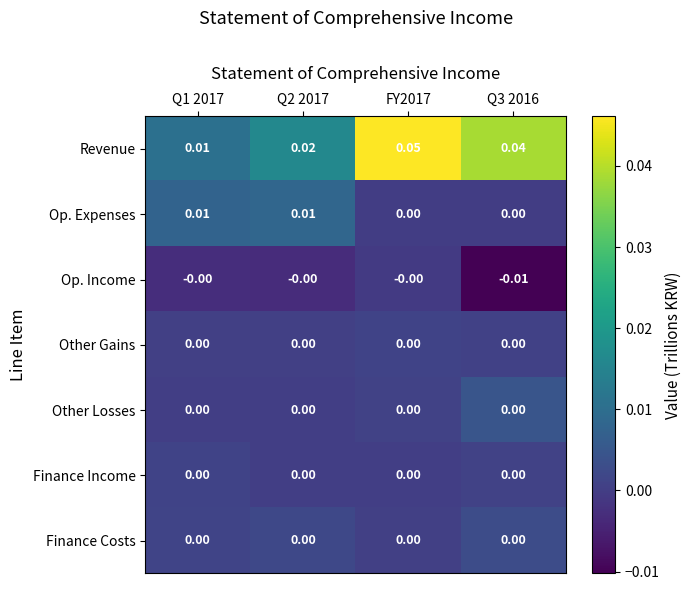

Between Q2 2017 and Q3 2016, which series saw the biggest shift?

Revenue